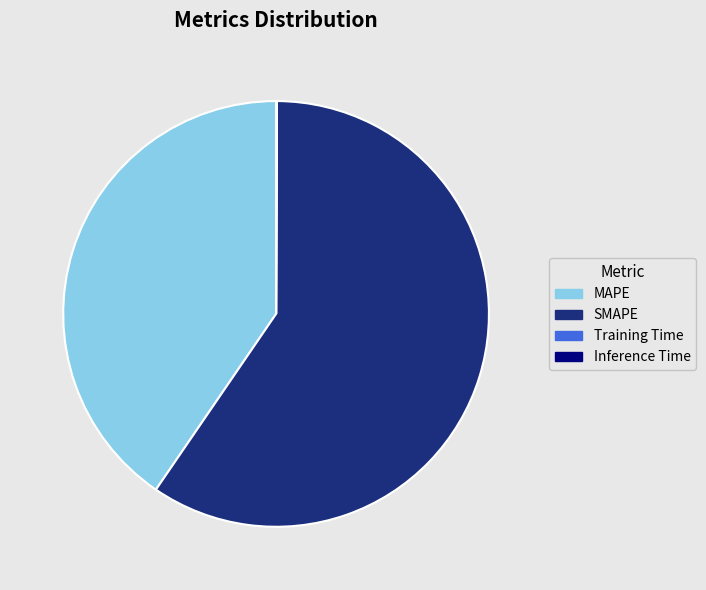

Which category has the biggest portion of the pie?

SMAPE